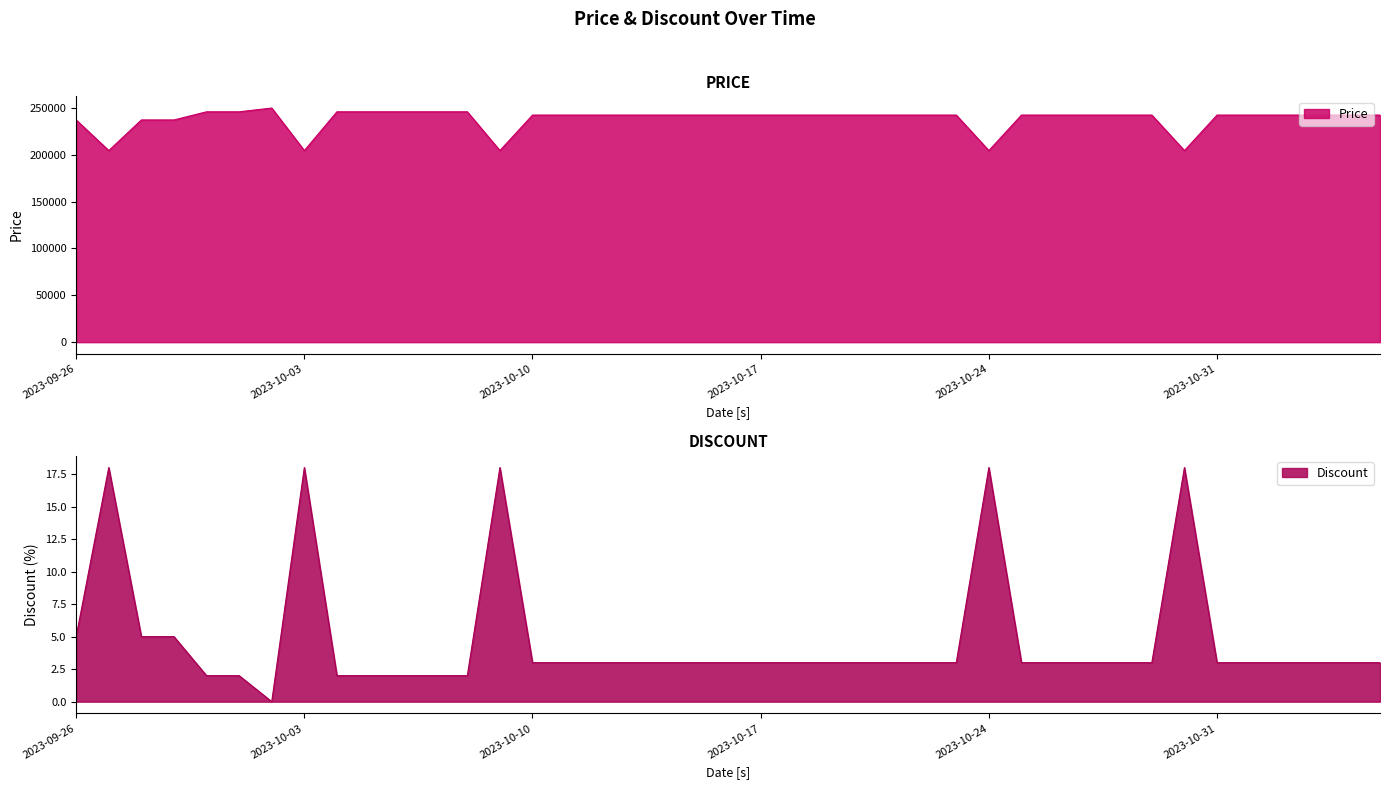

Reading right to left, what are all the values shown in this chart?

Price: 2023-11-05=242400	2023-11-04=242400	2023-11-03=242400	2023-11-02=242400	2023-11-01=242400	2023-10-31=242400	2023-10-30=204500	2023-10-29=242400	2023-10-28=242400	2023-10-27=242400	2023-10-26=242400	2023-10-25=242400	2023-10-24=204500	2023-10-23=242400	2023-10-22=242400	2023-10-21=242400	2023-10-20=242400	2023-10-19=242400	2023-10-18=242400	2023-10-17=242400	2023-10-15=242400	2023-10-14=242400	2023-10-13=242400	2023-10-12=242400	2023-10-11=242400	2023-10-10=242400	2023-10-09=204500	2023-10-08=245900	2023-10-07=245900	2023-10-06=245900	2023-10-05=245900	2023-10-04=245900	2023-10-03=204500	2023-10-02=249900	2023-10-01=245900	2023-09-30=245900	2023-09-29=237200	2023-09-28=237200	2023-09-27=204500	2023-09-26=237200
Discount: 2023-11-05=3	2023-11-04=3	2023-11-03=3	2023-11-02=3	2023-11-01=3	2023-10-31=3	2023-10-30=18	2023-10-29=3	2023-10-28=3	2023-10-27=3	2023-10-26=3	2023-10-25=3	2023-10-24=18	2023-10-23=3	2023-10-22=3	2023-10-21=3	2023-10-20=3	2023-10-19=3	2023-10-18=3	2023-10-17=3	2023-10-15=3	2023-10-14=3	2023-10-13=3	2023-10-12=3	2023-10-11=3	2023-10-10=3	2023-10-09=18	2023-10-08=2	2023-10-07=2	2023-10-06=2	2023-10-05=2	2023-10-04=2	2023-10-03=18	2023-10-02=0	2023-10-01=2	2023-09-30=2	2023-09-29=5	2023-09-28=5	2023-09-27=18	2023-09-26=5